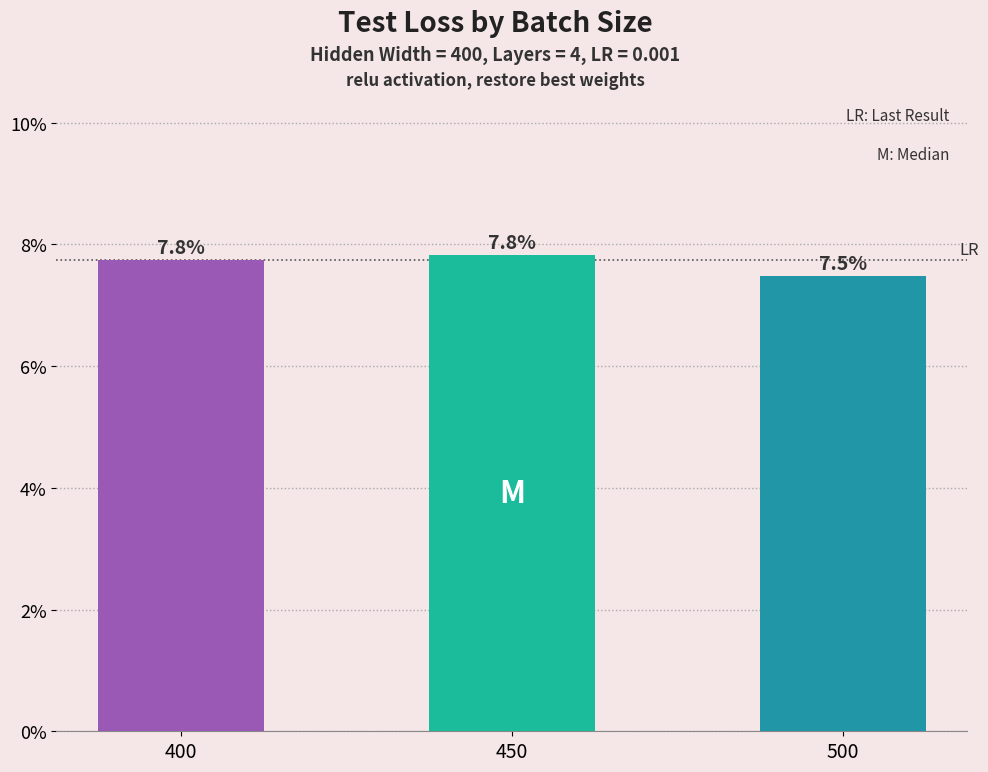

Reading right to left, transcribe all the data shown in this chart.

0.1	0.1	0.1